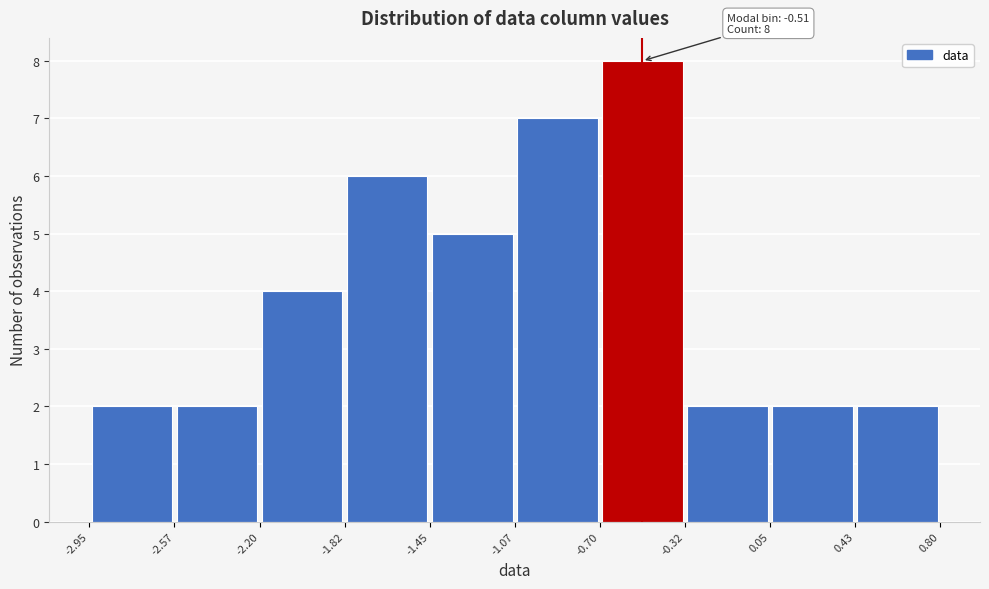

Over which range of the x-axis is the bar tallest?

-0.70 to -0.32